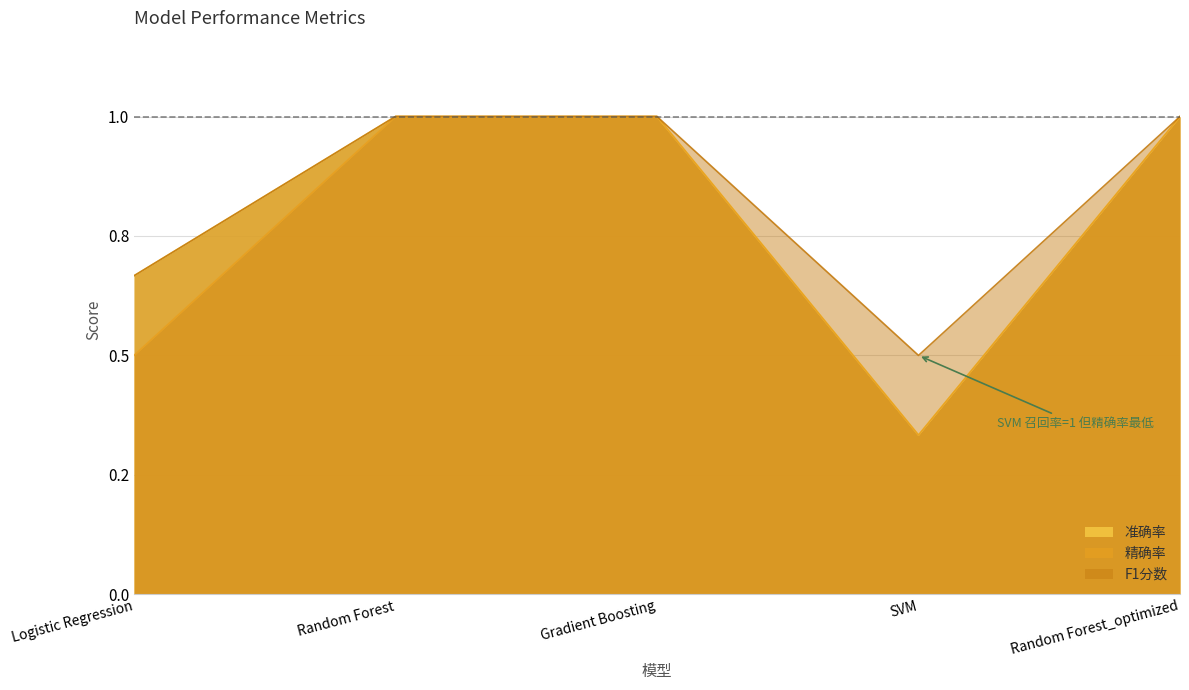

Where is 准确率 nearest to the value 0?

SVM